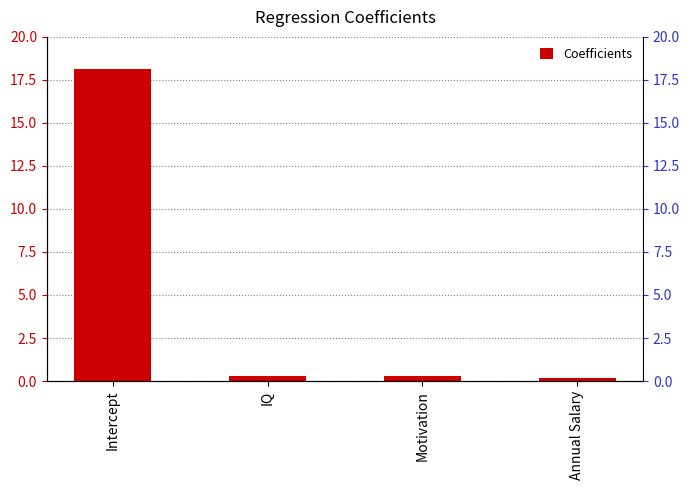

What is the average value?

4.7